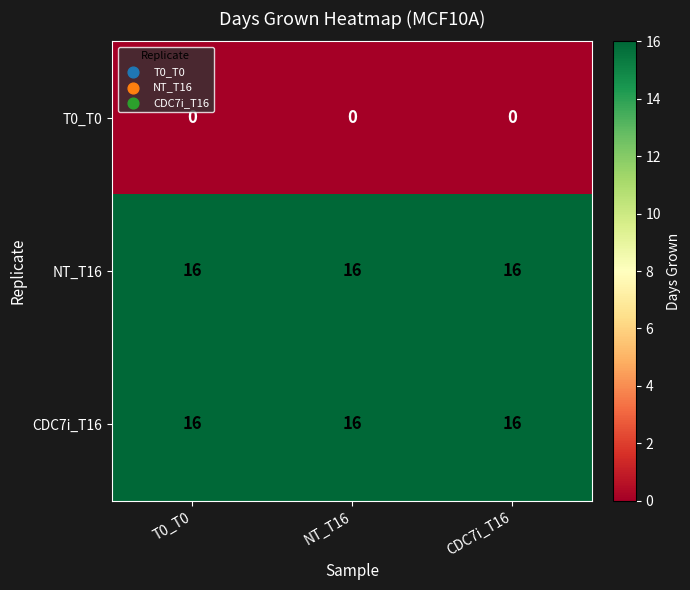

What is the maximum value for CDC7i_T16?

16